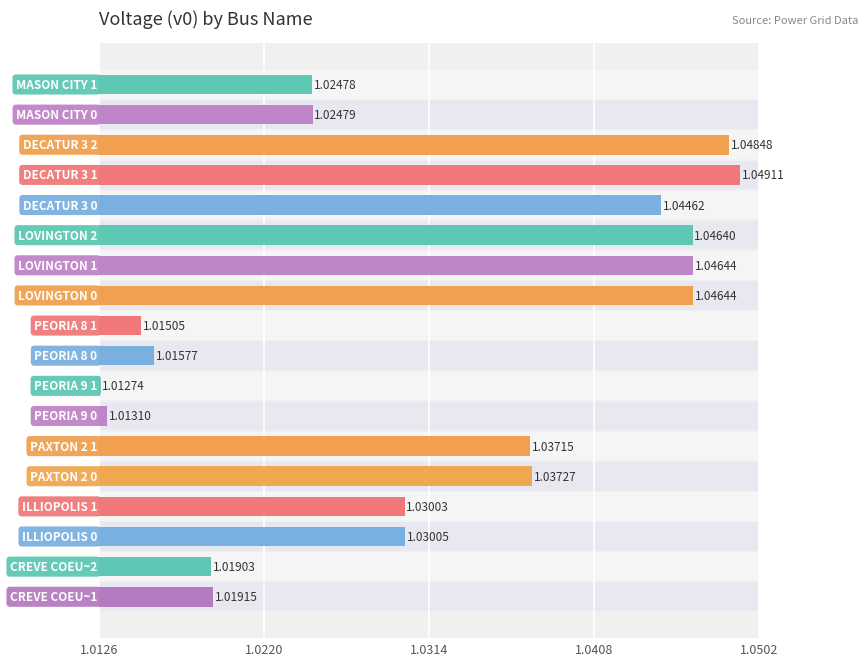

Are the bars horizontal?

Yes